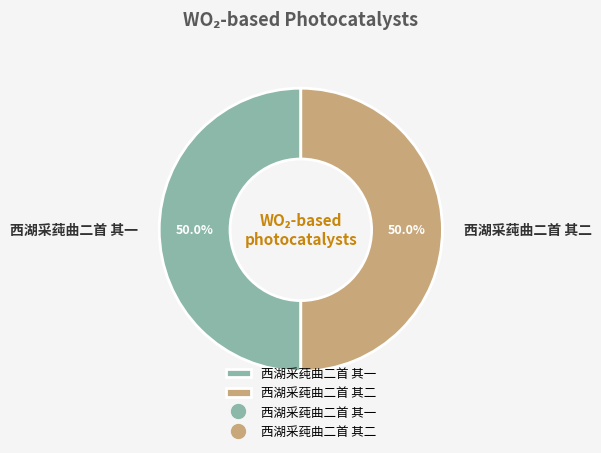

Approximately how many times larger is the value at 西湖采莼曲二首 其一 compared to 西湖采莼曲二首 其二?

1.0